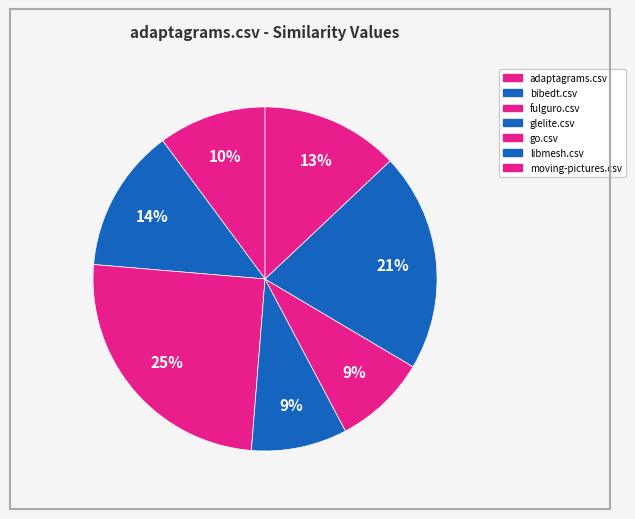

To the nearest percent, what is the difference between the largest and smallest slice percentages?

16%